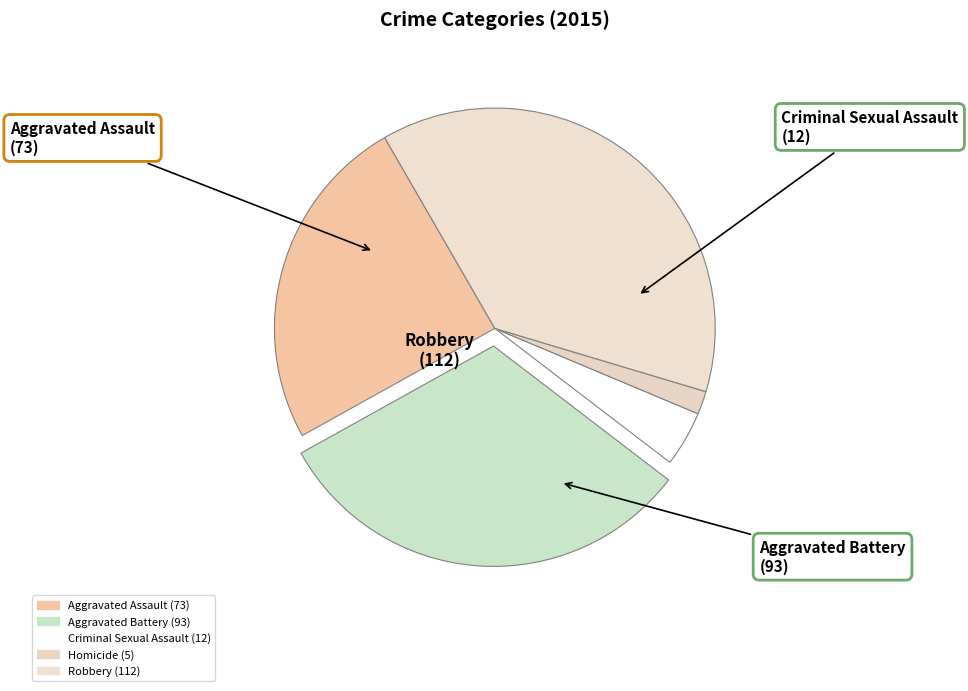

Between Aggravated Battery and Robbery, which is larger?

Robbery